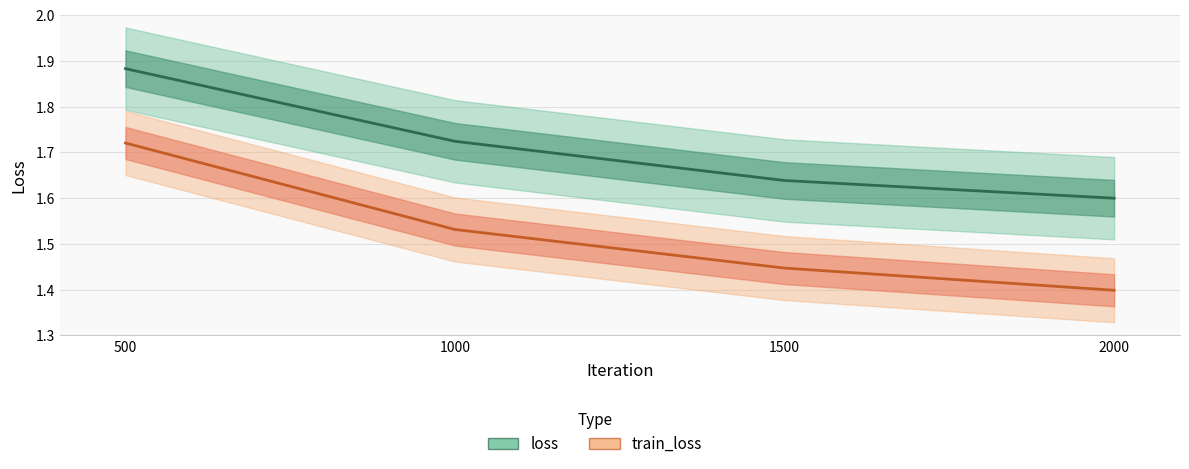

What are all the series names shown in the legend?

loss, train_loss